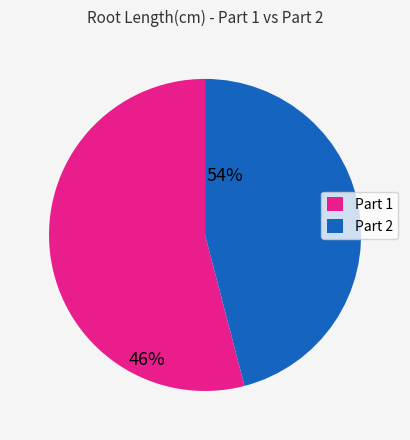

Does any single category account for the majority?

Yes